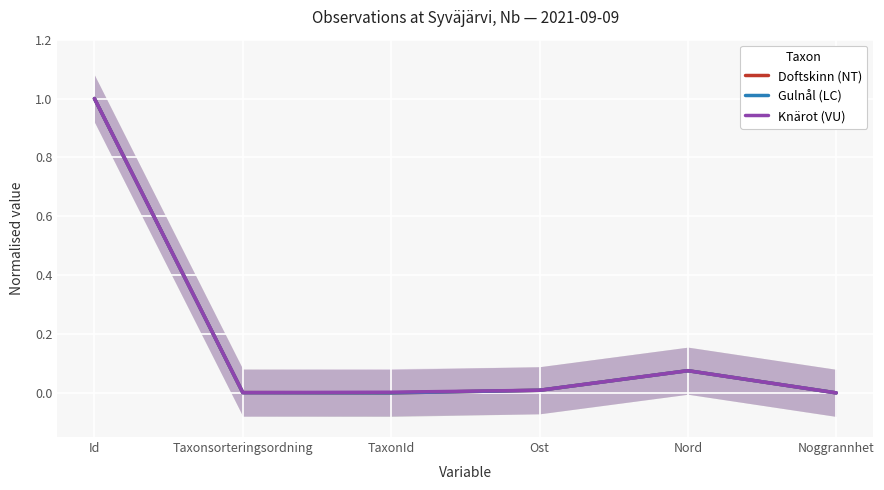

Where is Knärot (VU) nearest to the value 0?

Noggrannhet